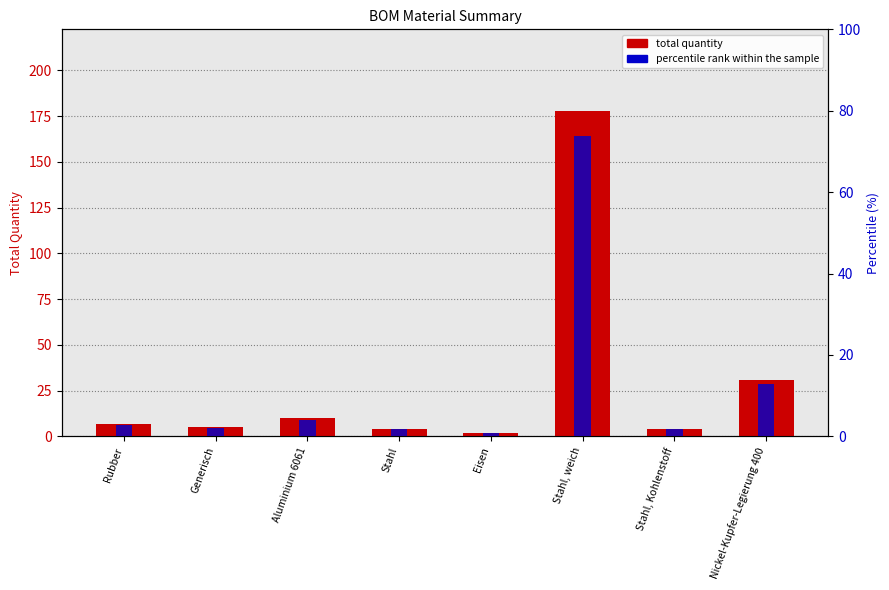

How many groups of bars are there?

8